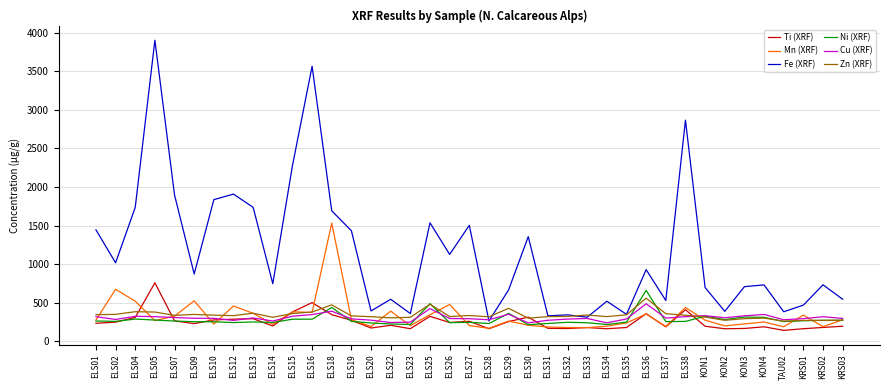

The value of Ti (XRF) at ELS02 is 248.1. True or false?

True